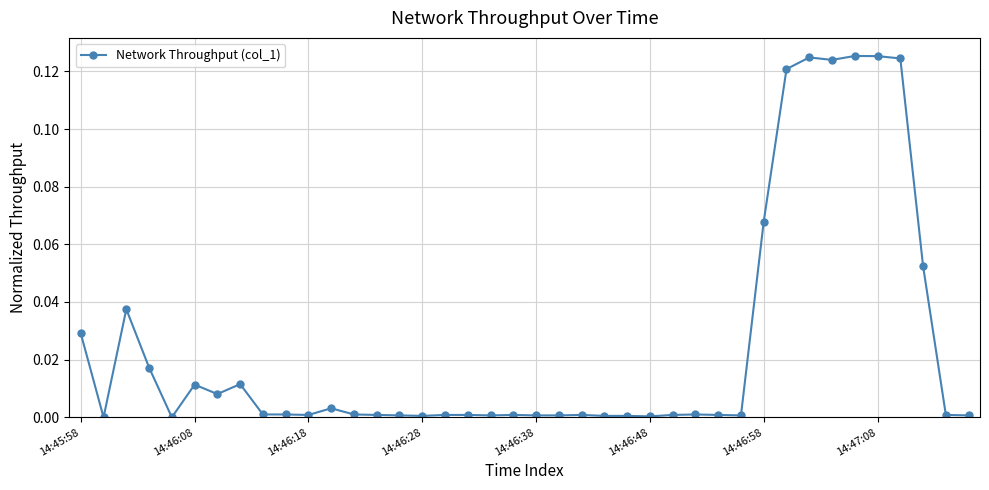

Does the chart have visible grid lines?

Yes